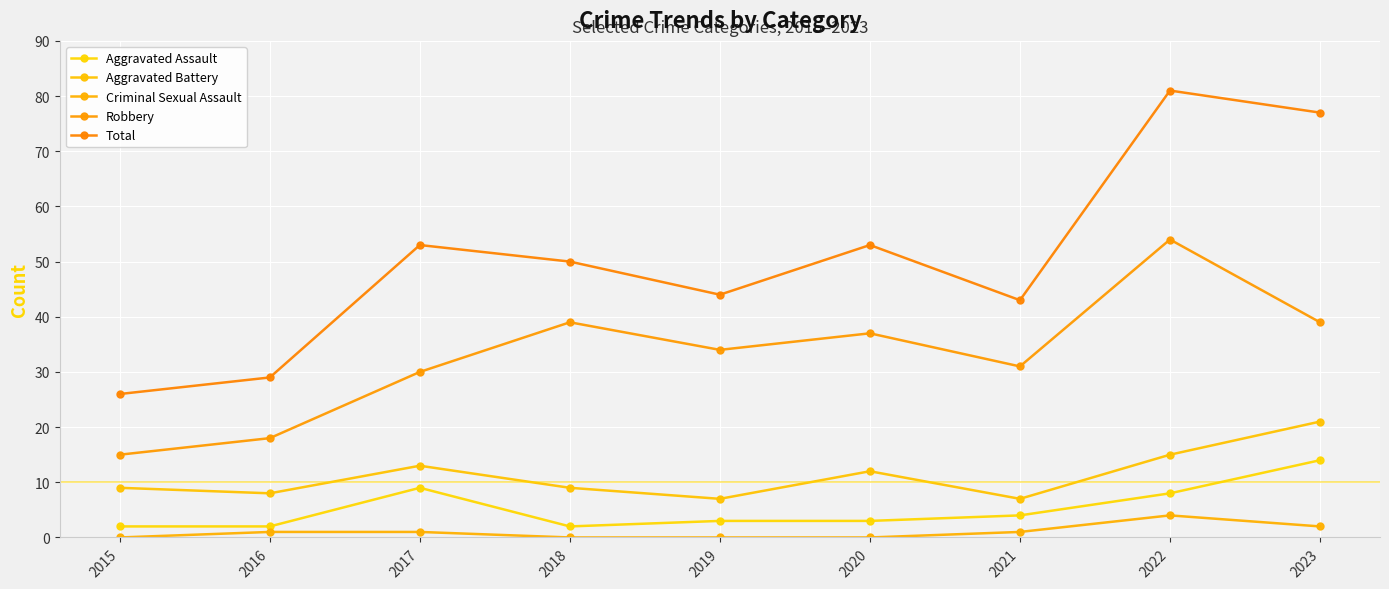

Which series changed the most between 2018 and 2023?

Total